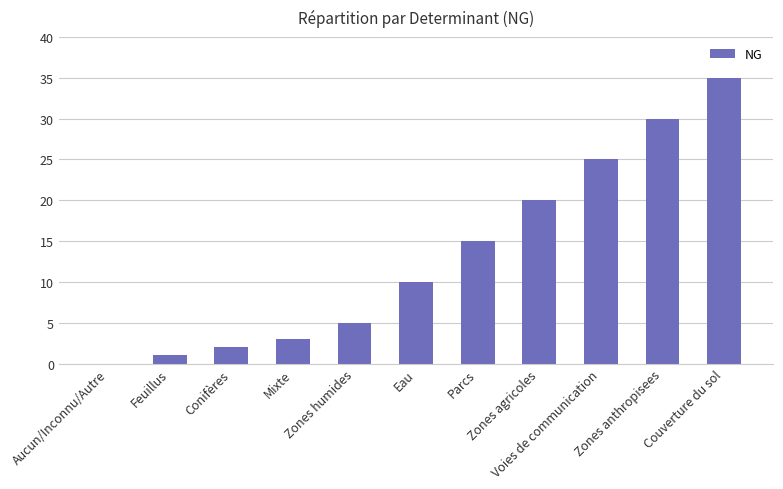

What is the sum of all values?

146